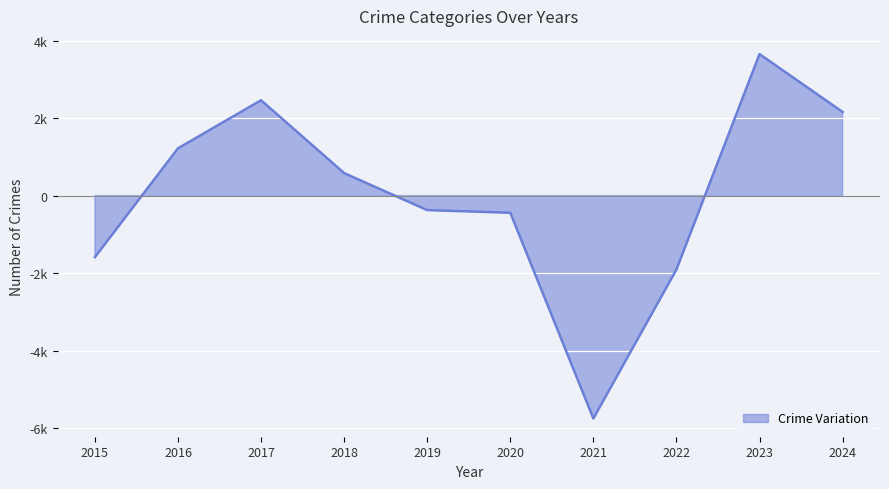

At which category is the sum across all series the highest?

2023